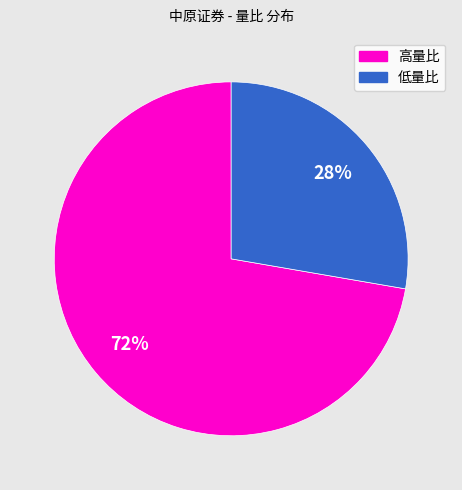

To the nearest percent, what is the average slice percentage?

50%